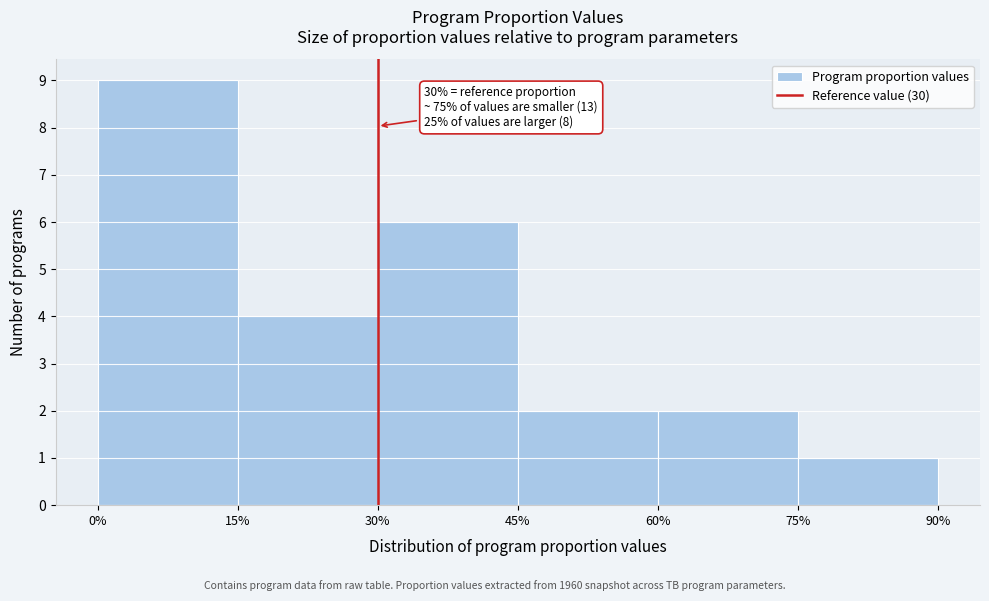

Which range on the x-axis has the tallest bar?

0% to 15%